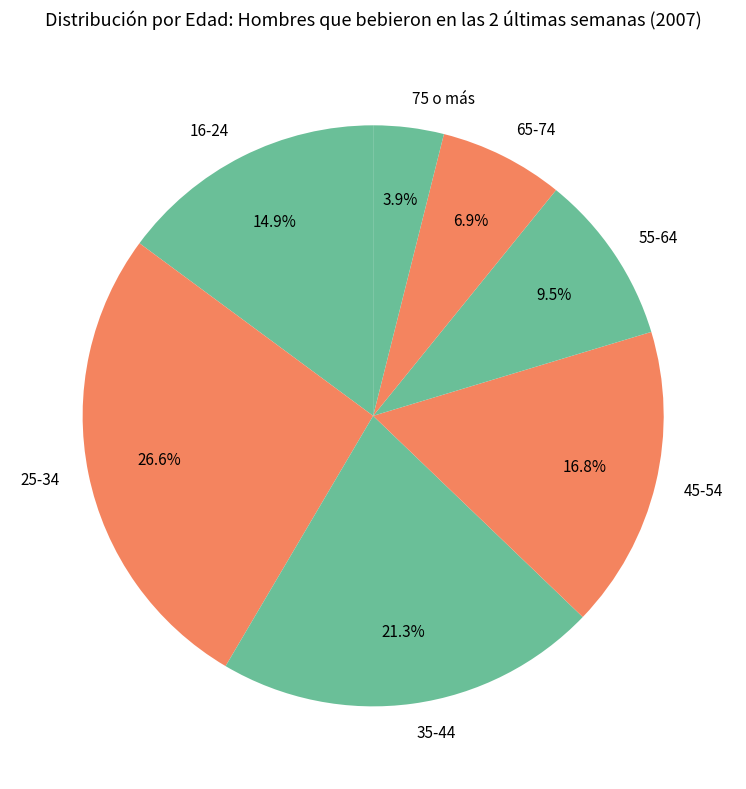

Which slice is the largest?

25-34